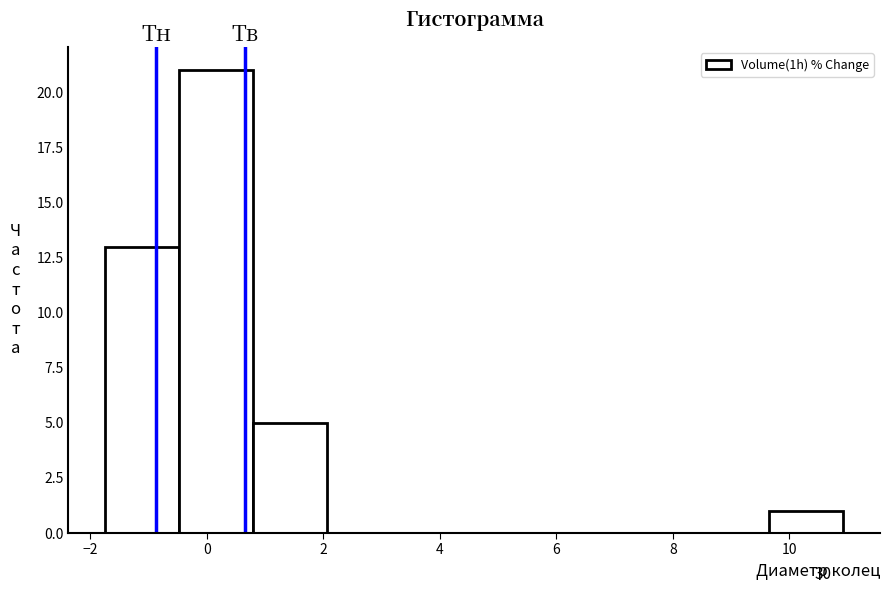

Which range on the x-axis has the tallest bar?

-0.4 to 0.8